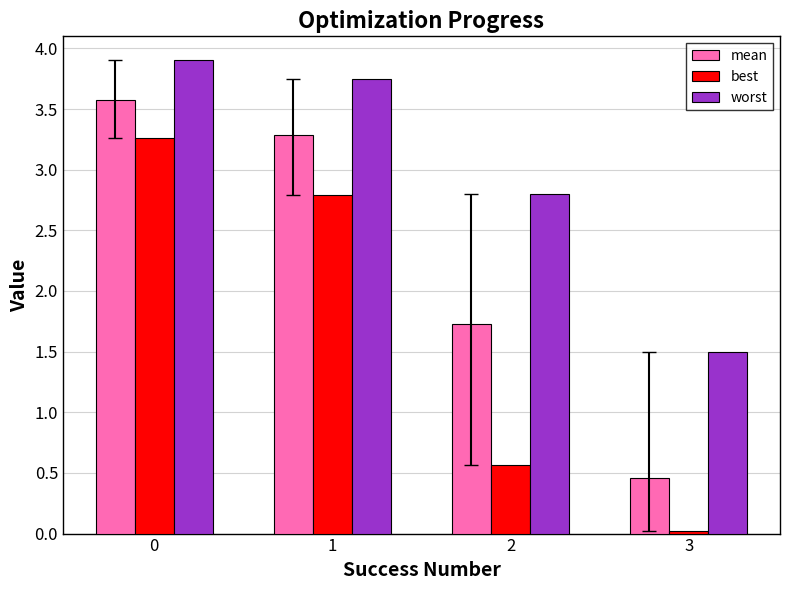

What is the difference between the worst values at 0 and 2?

1.1